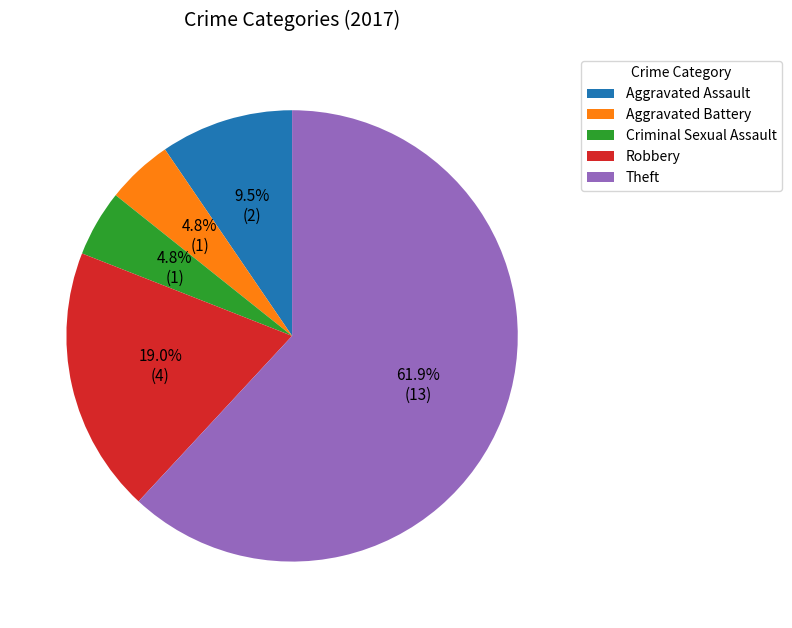

What is the largest slice in the pie chart?

Theft